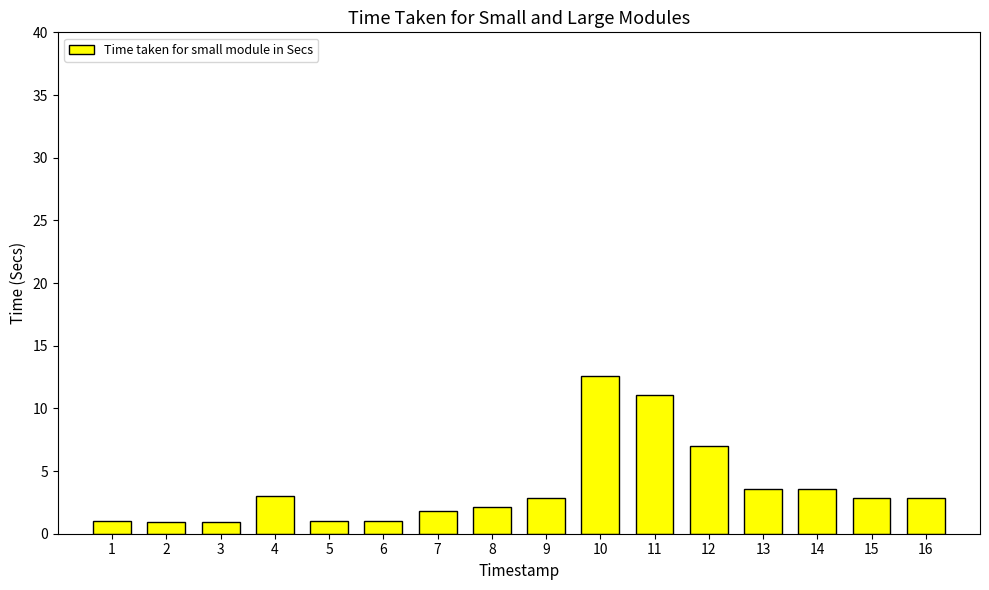

What is the change in value from 5 to 8?

+1.1